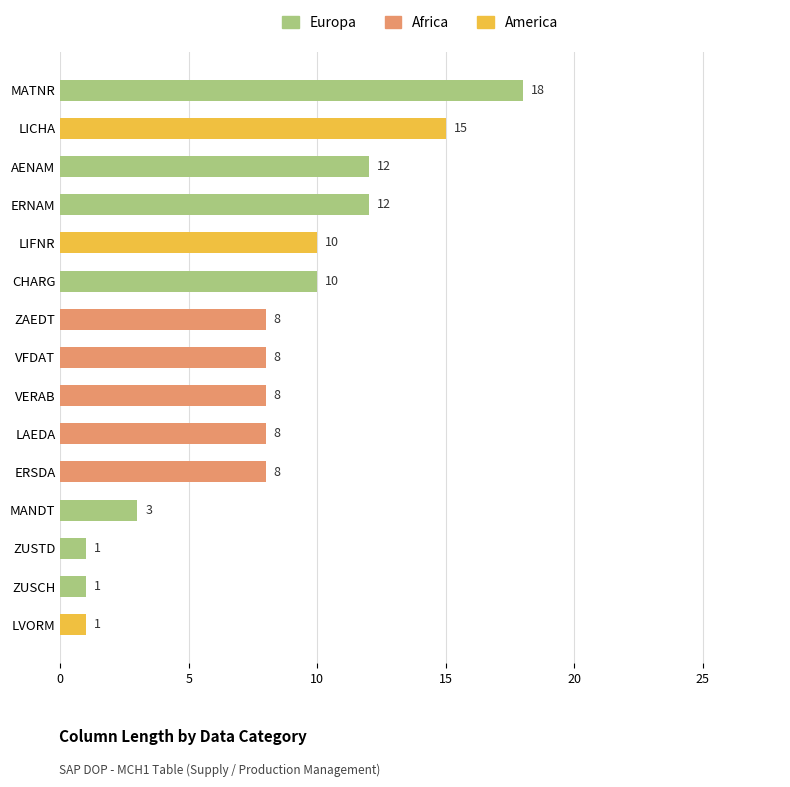

What is the sum of the Europa values at MATNR and LICHA?

18